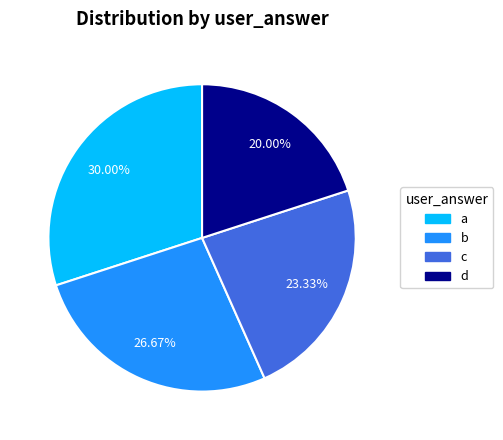

To the nearest percent, what is the difference between the a and b slice percentages?

3%